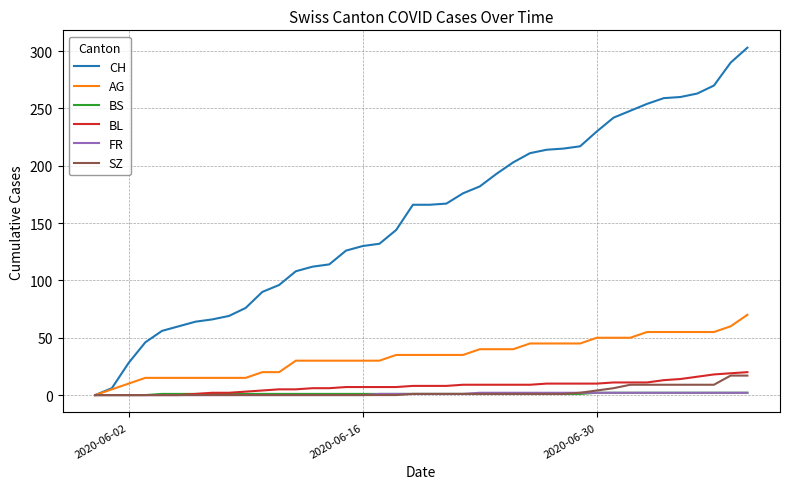

What is the maximum value for SZ?

17